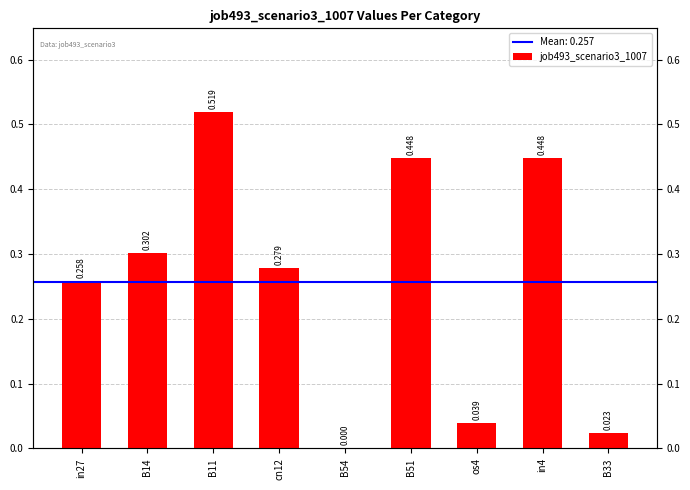

The chart shows a value of 0.3 at B14. True or false?

True